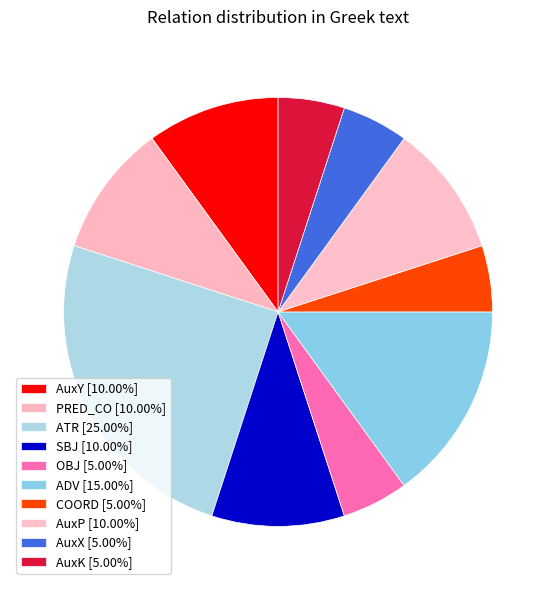

Which has a higher value, ADV or COORD?

ADV